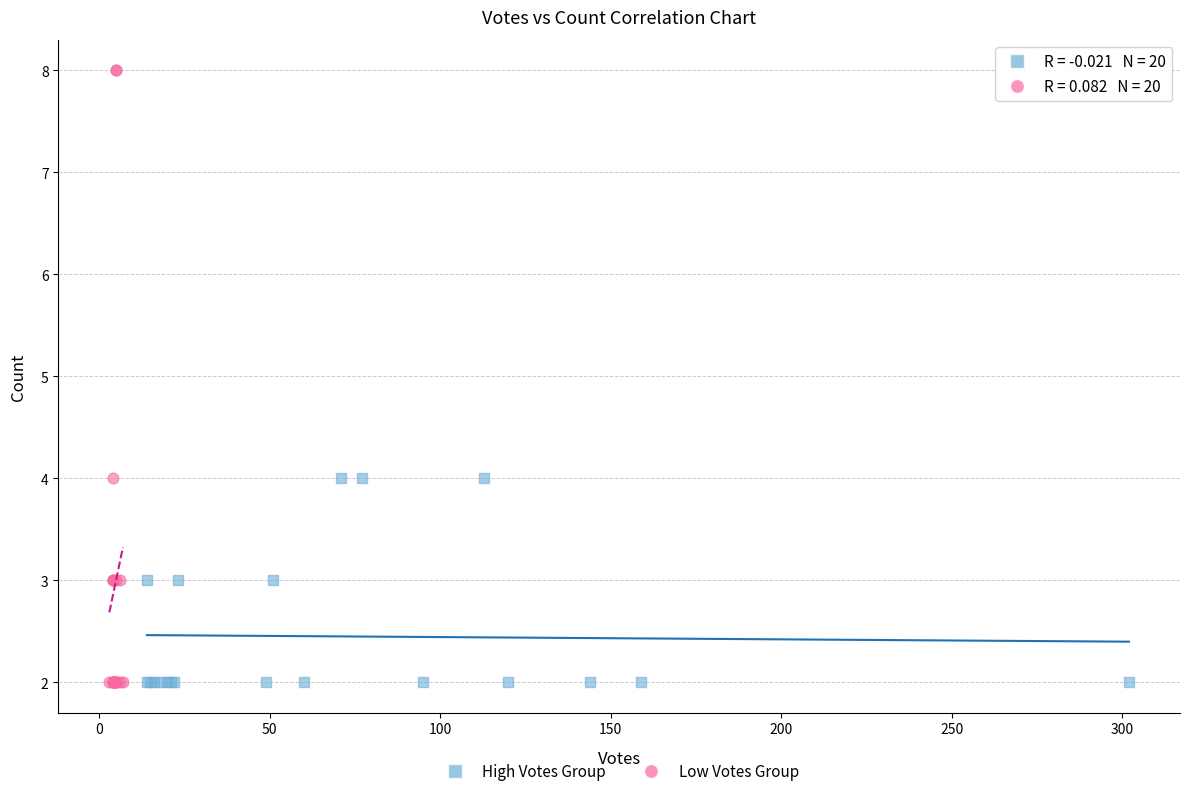

Which series has the widest spread of Y values?

Low Votes Group